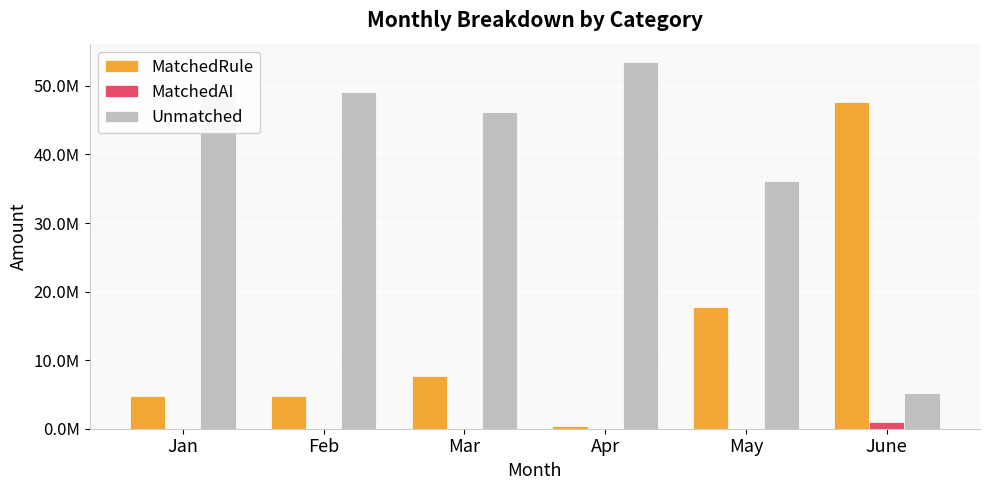

Is it true that Unmatched equals 5264757.0 at June?

True